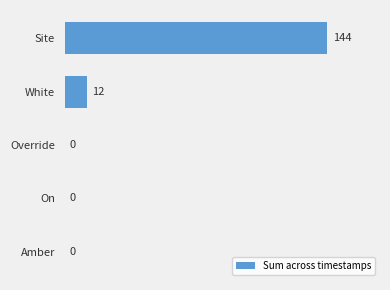

What is the greatest value displayed?

144